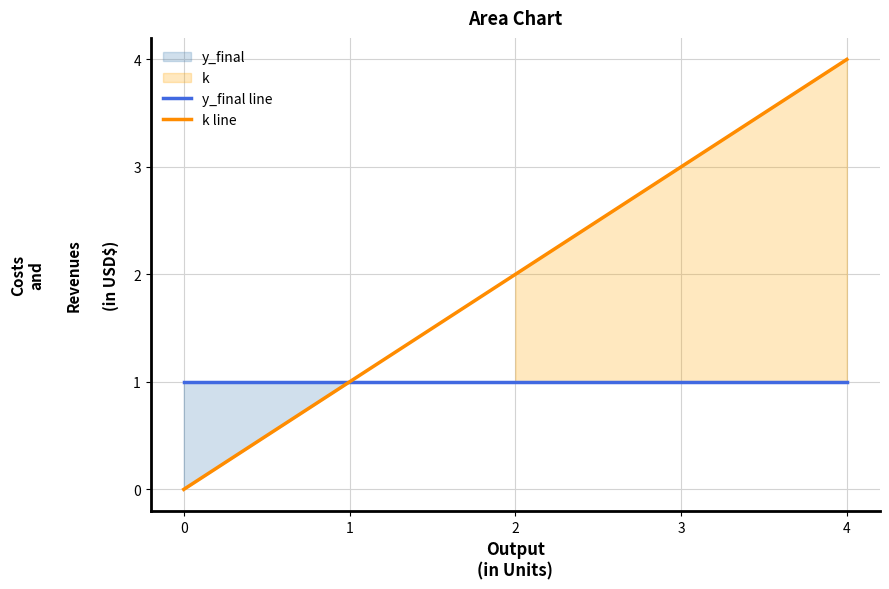

Reading right to left, what are all the values shown in this chart?

y_final line: 4=1	3=1	2=1	1=1	0=1
k line: 4=4	3=3	2=2	1=1	0=0